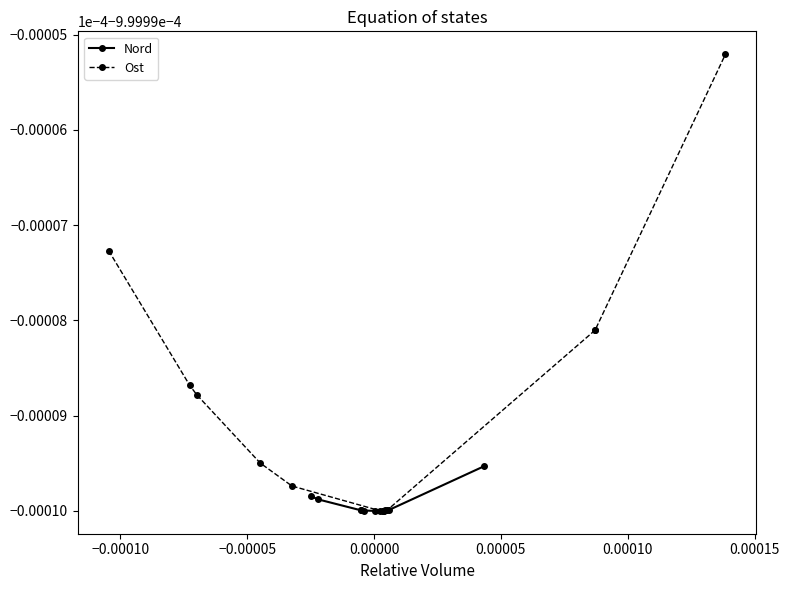

How many interior local valleys does the Ost series have?

1